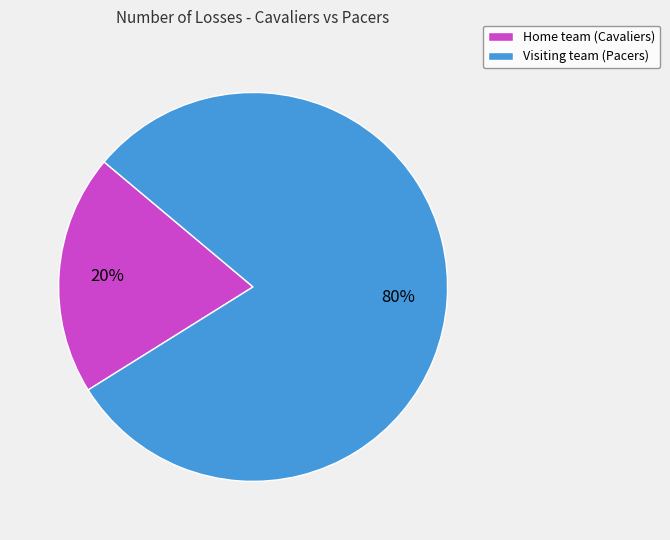

To the nearest percent, what is the combined percentage of Home team (Cavaliers) and Visiting team (Pacers)?

100%